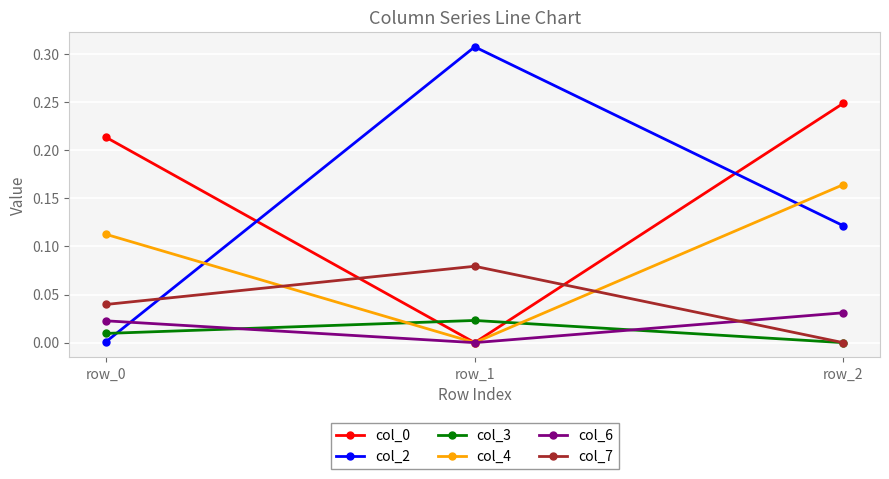

Where is col_3 nearest to the value 0?

row_2